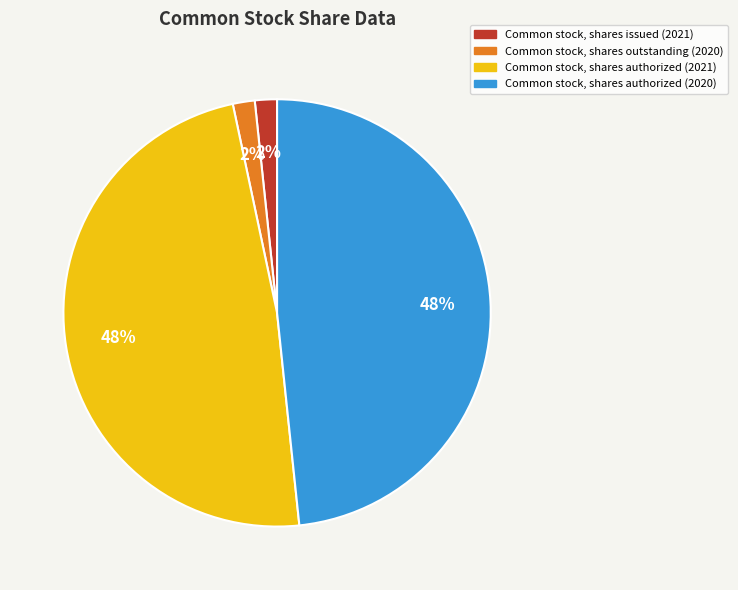

Which has a higher value, Common stock, shares authorized (2021) or Common stock, shares issued (2021)?

Common stock, shares authorized (2021)